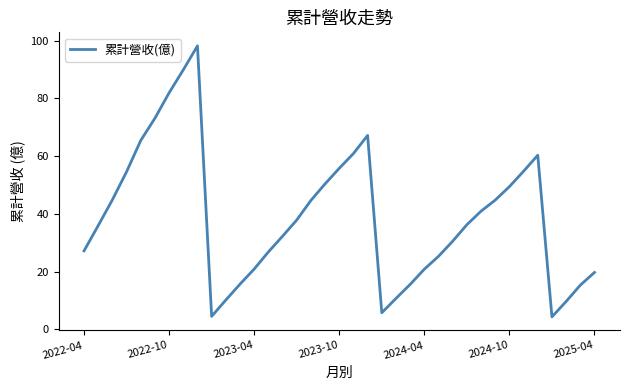

What is the minimum value shown in the chart?

4.4